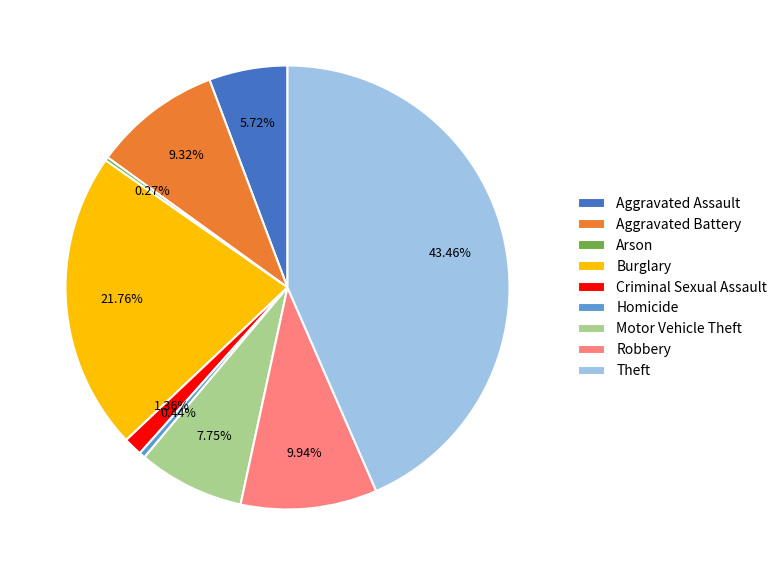

Which category has the biggest portion of the pie?

Theft